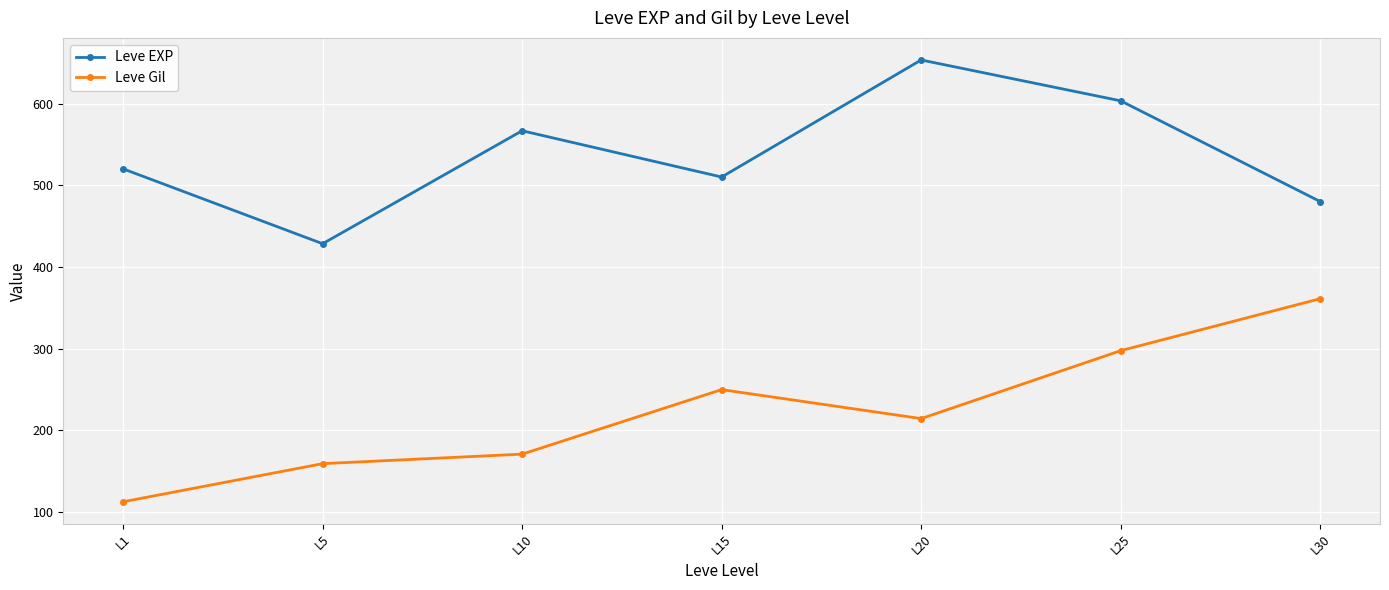

What is the spread (max minus min) of values at L5?

269.3